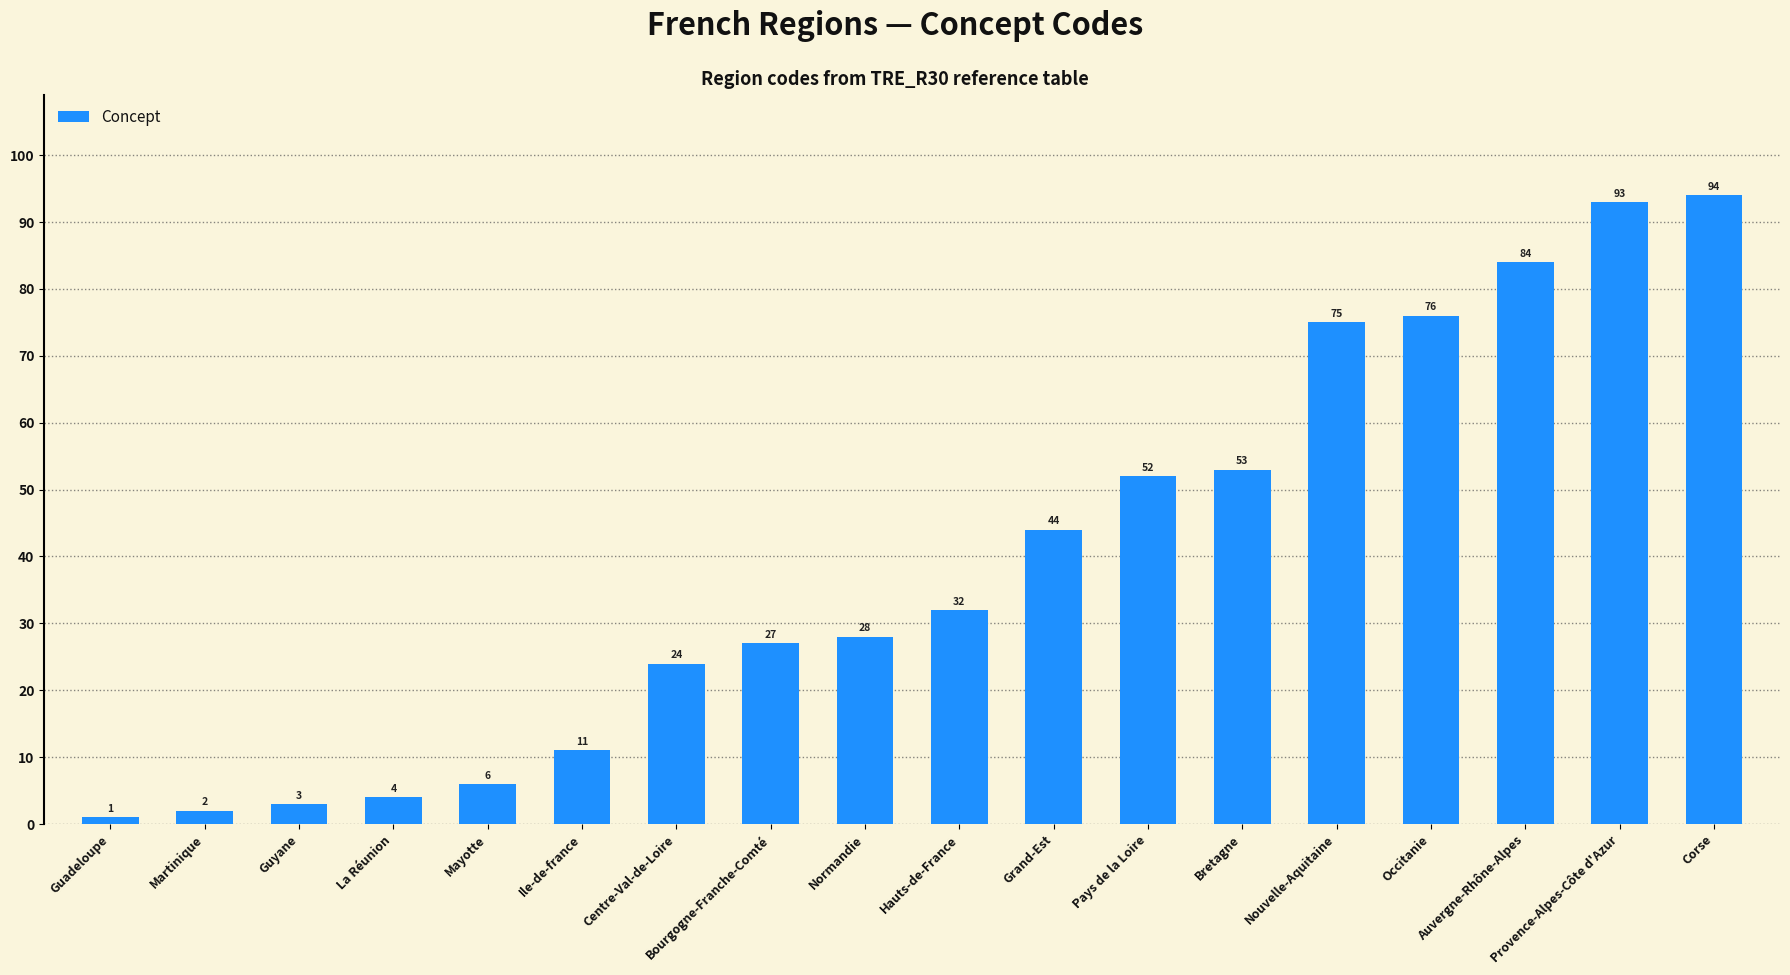

What is the greatest value displayed?

94